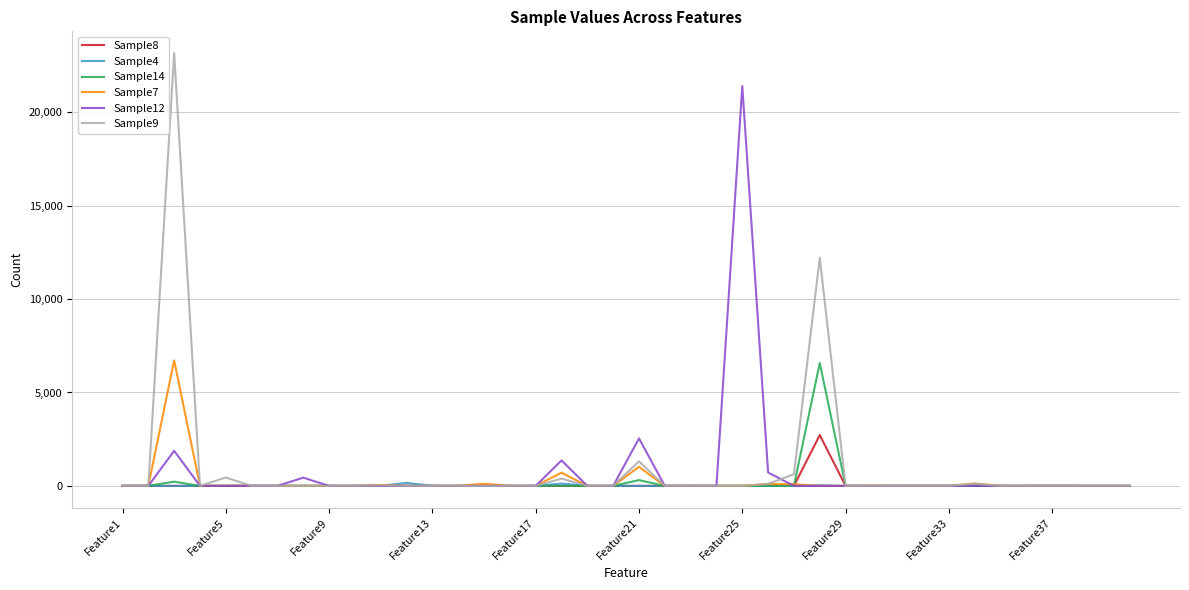

Which series has the widest spread of values?

Sample9